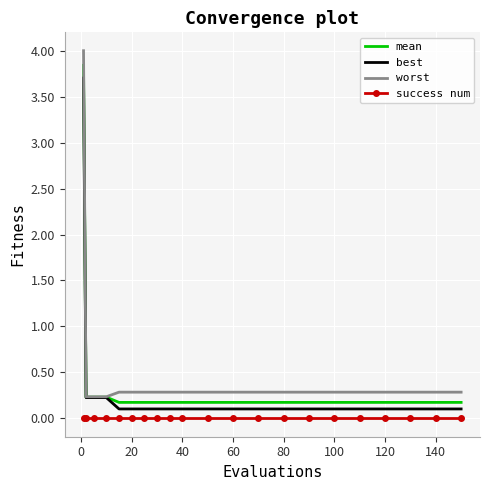

True or false: success num and worst cross at least once.

False